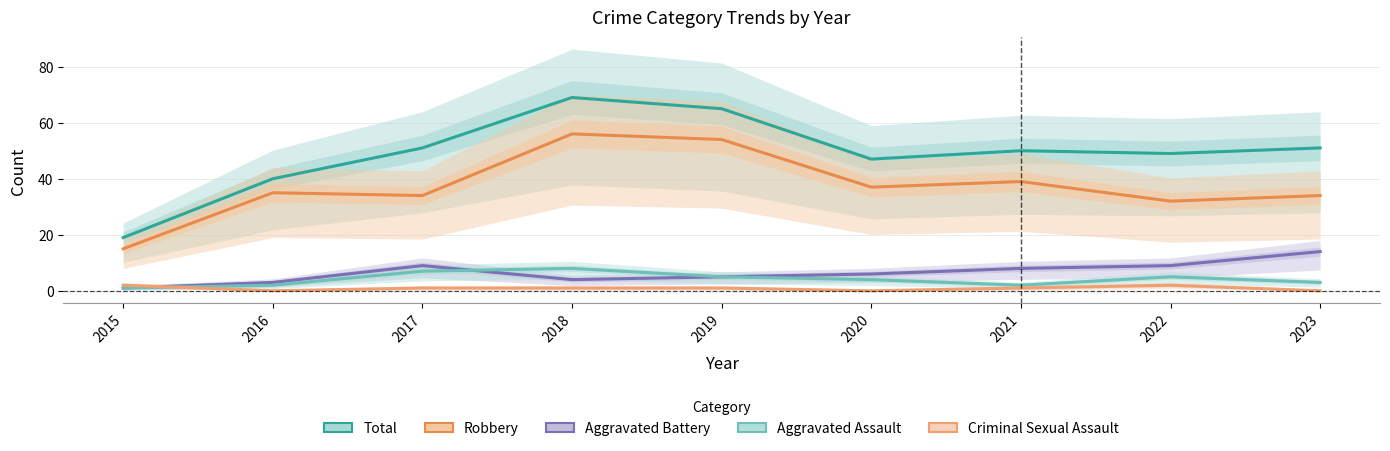

At which label does Aggravated Assault reach its minimum?

2015